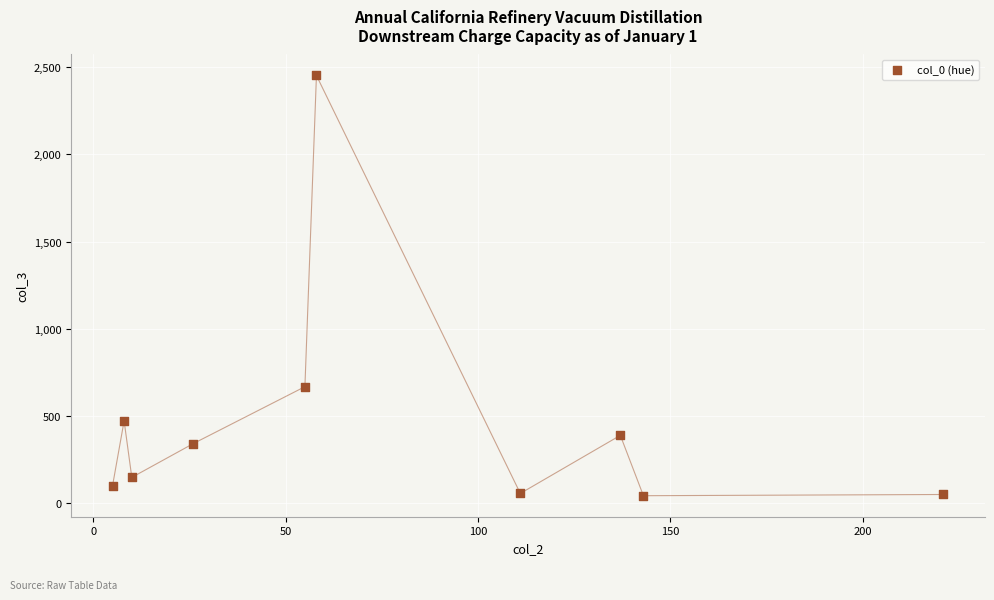

What Y value in the scatter plot is closest to 1247?

668